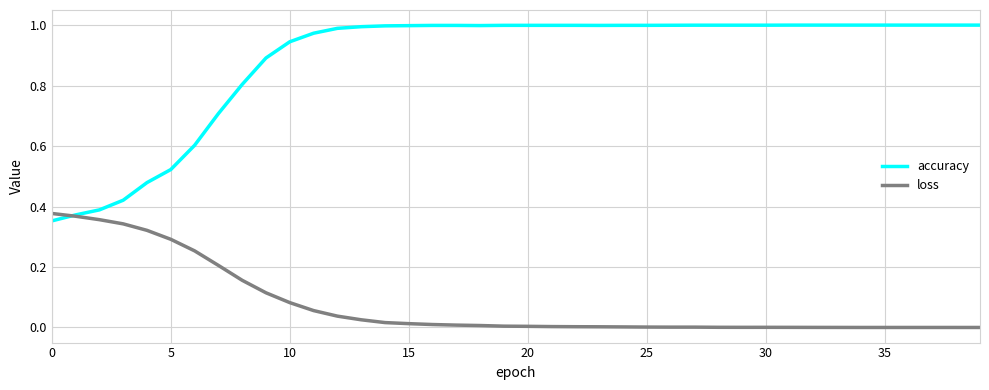

How many lines are shown in the chart?

2